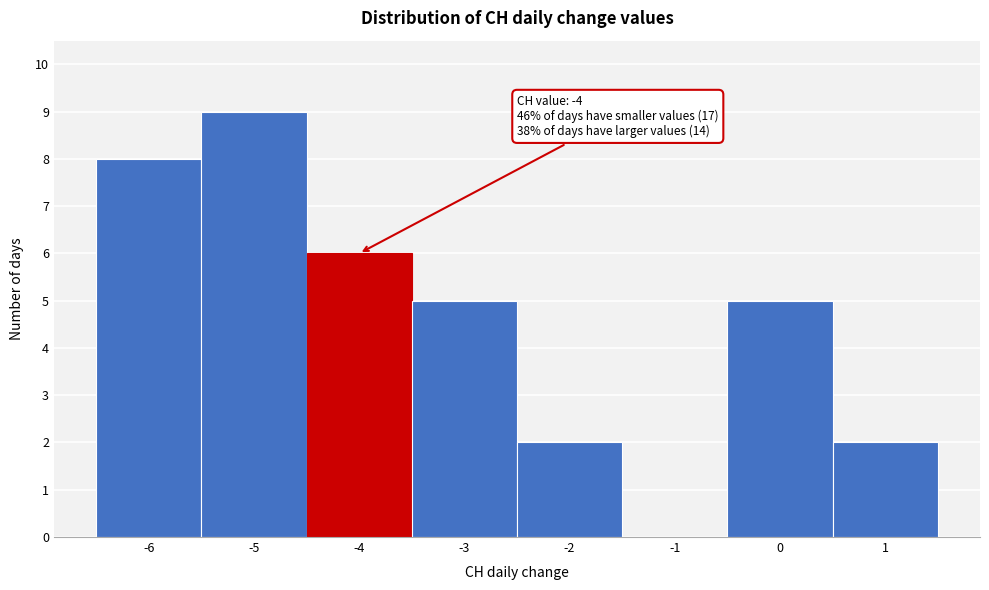

Over which range of the x-axis is the bar tallest?

-5.5 to -4.5